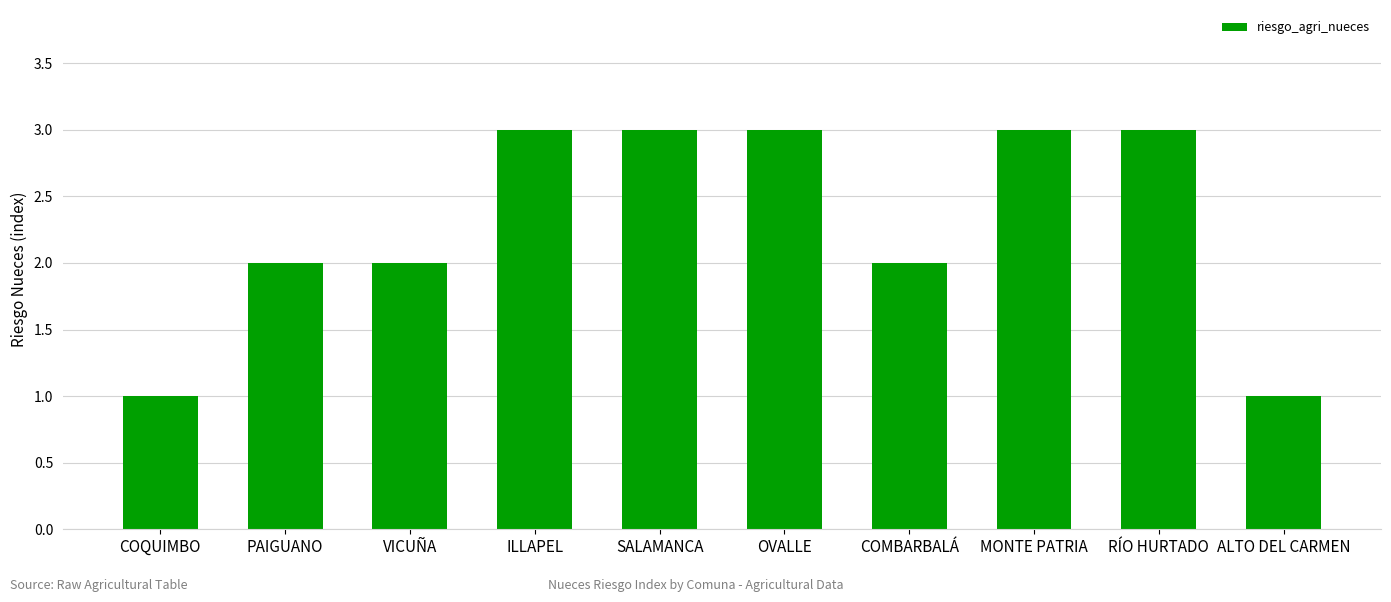

What position from the right is ILLAPEL?

7